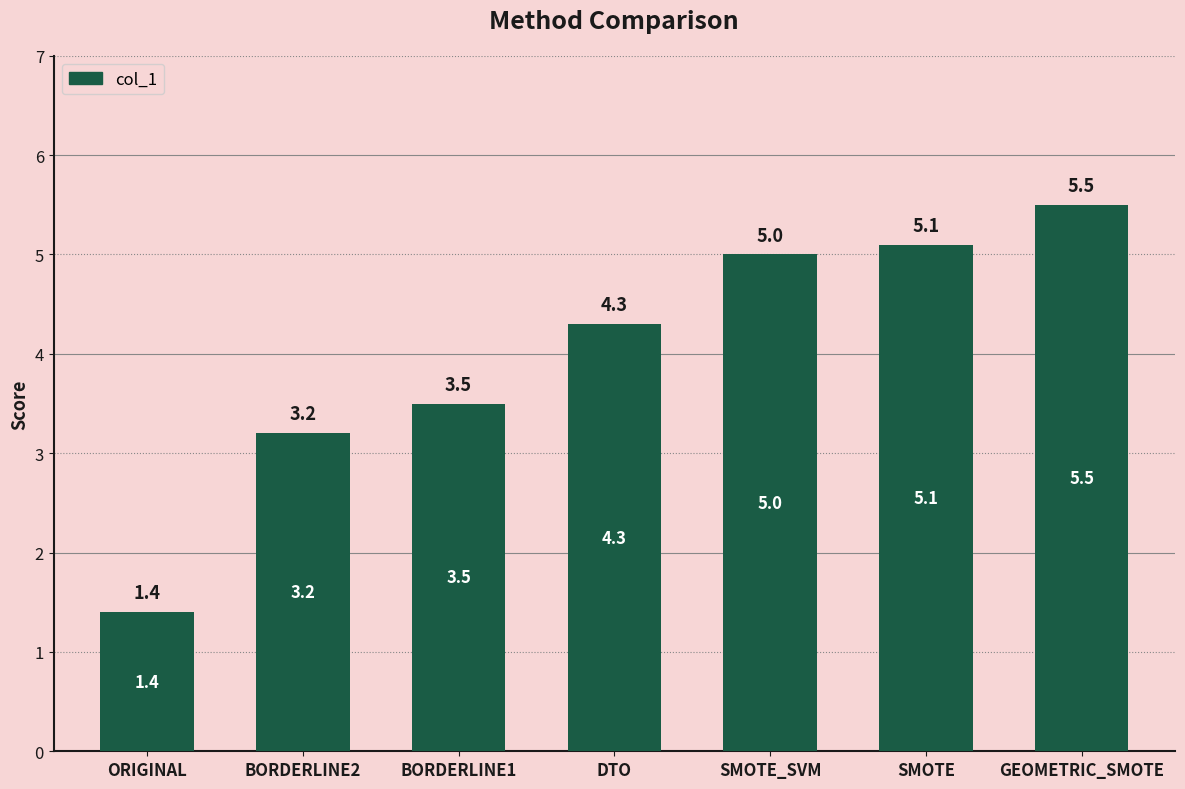

Which label corresponds to the largest value in the chart?

GEOMETRIC_SMOTE